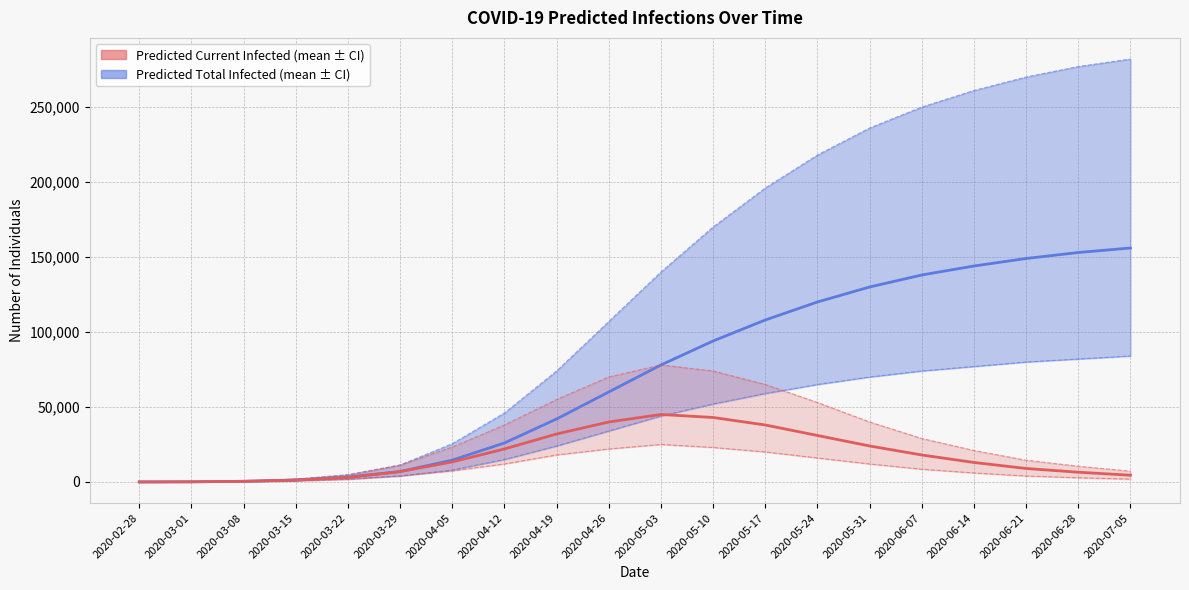

What is the sum of all predicted_total_infected_mean values?

1424683